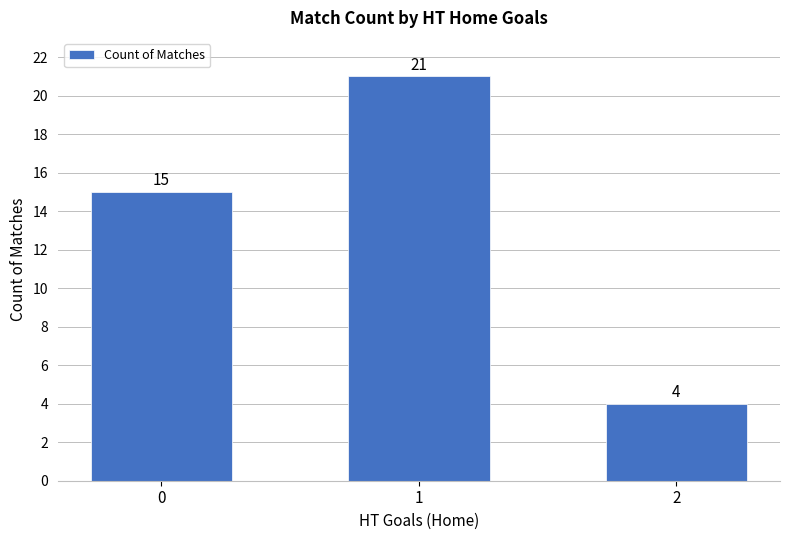

What is the value of the 3rd bar from the left?

4